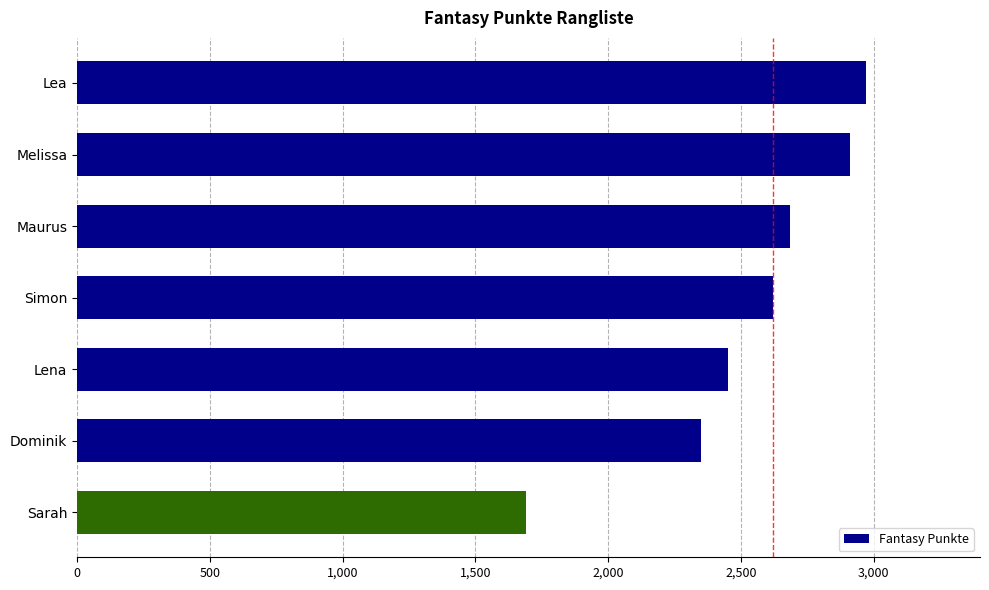

What is the sum of all values?

17675